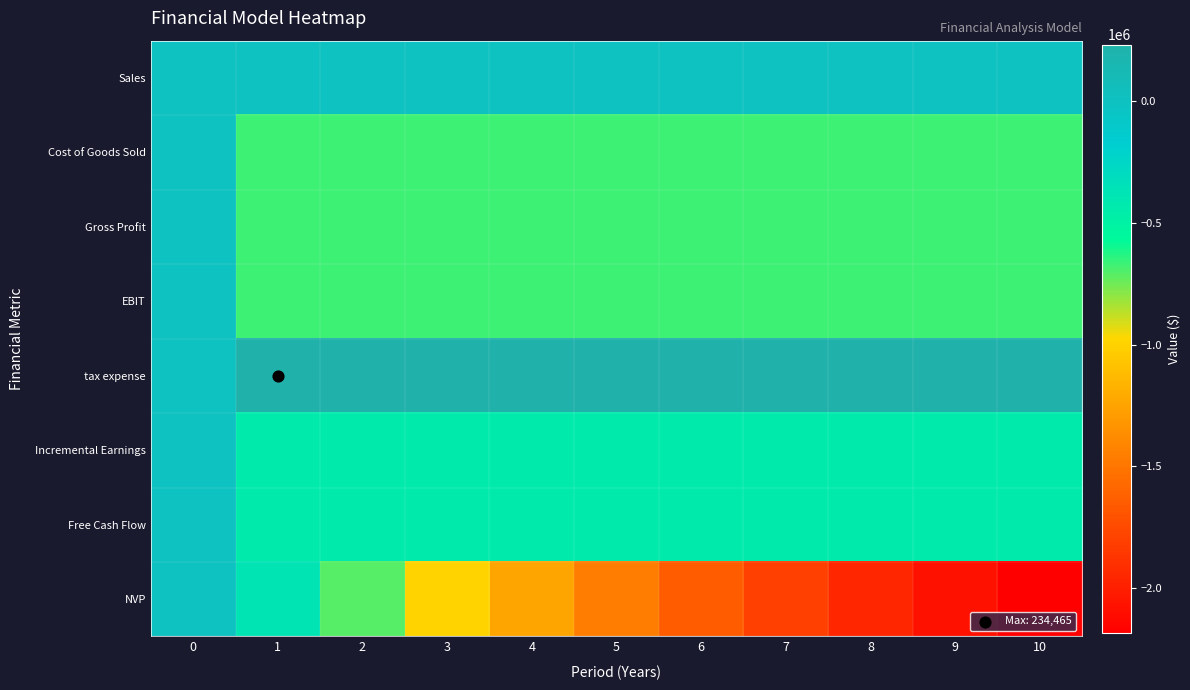

Which category has the highest value across all series?

1